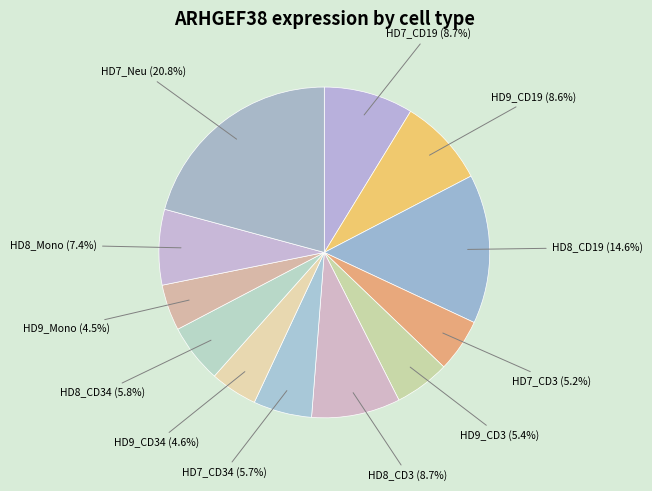

Do HD8_CD34 and HD8_Mono together represent more than half of the pie?

No